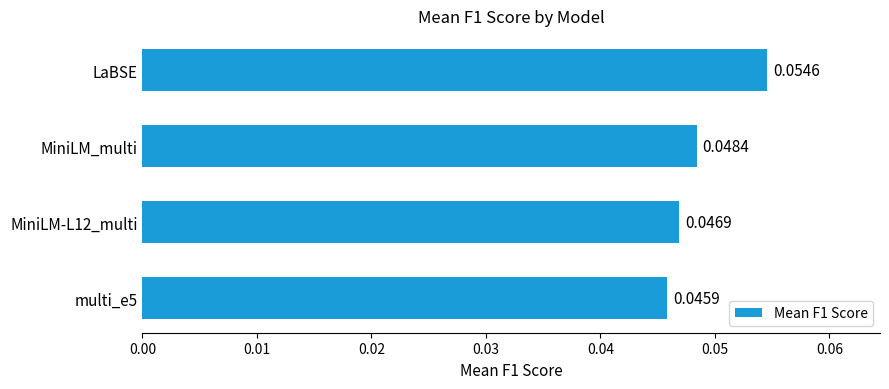

Which label corresponds to the largest value in the chart?

LaBSE